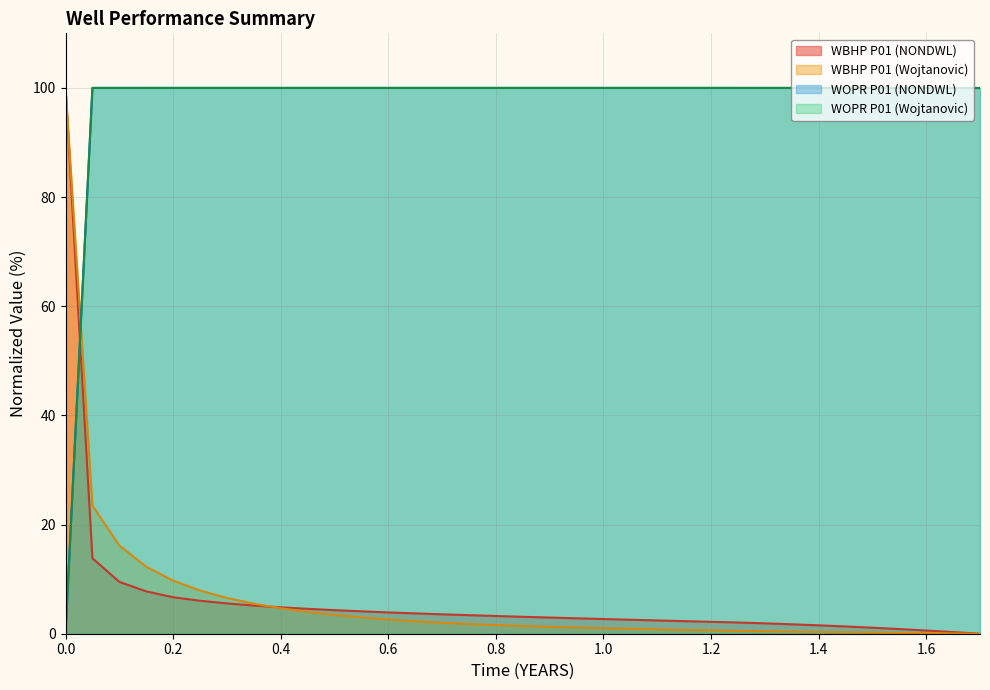

What is the maximum value shown in the chart?

100.0